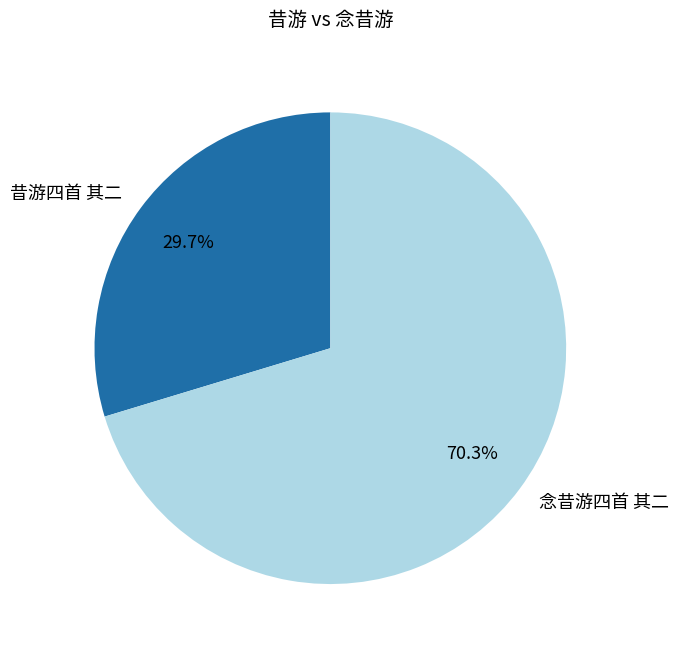

How many segments does this pie chart have?

2